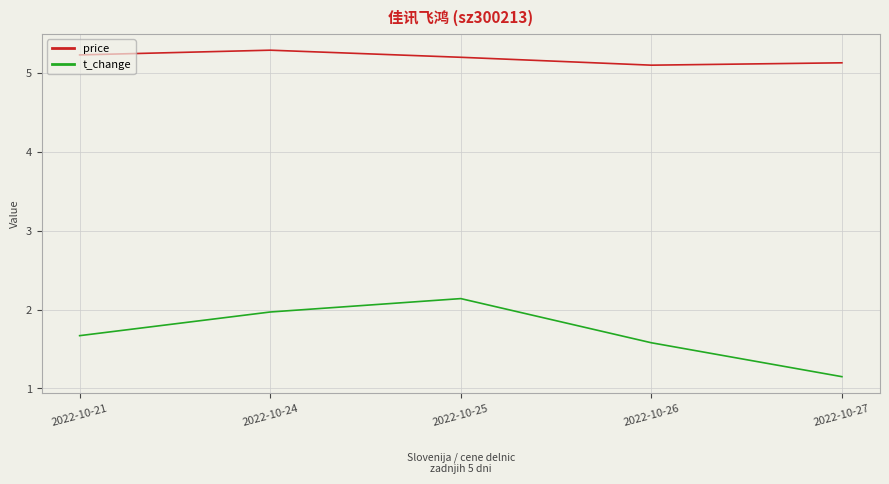

What is the spread (max minus min) of values at 2022-10-26?

3.5